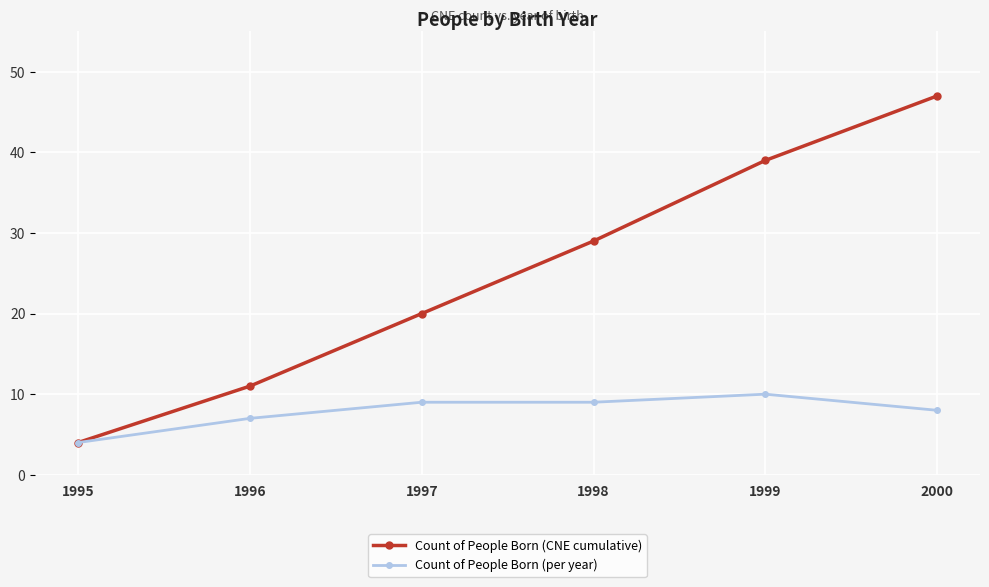

At how many categories does at least one series exceed 10?

5